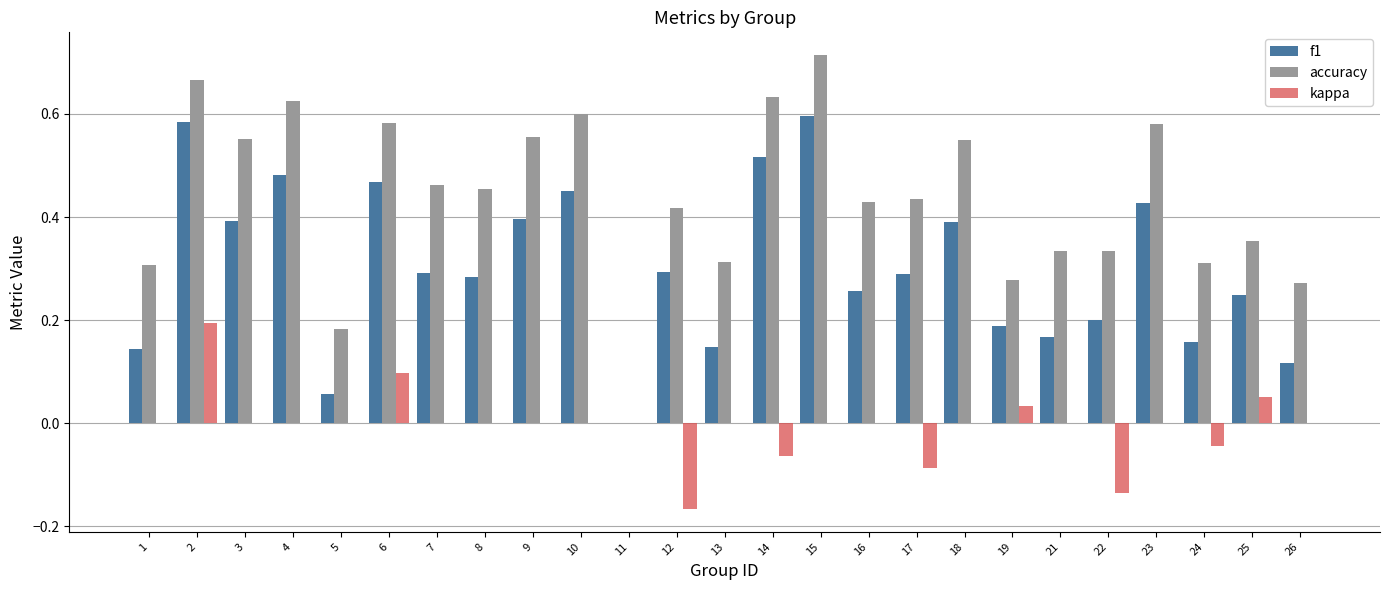

Is it true that f1 equals 0.3 at 8?

True